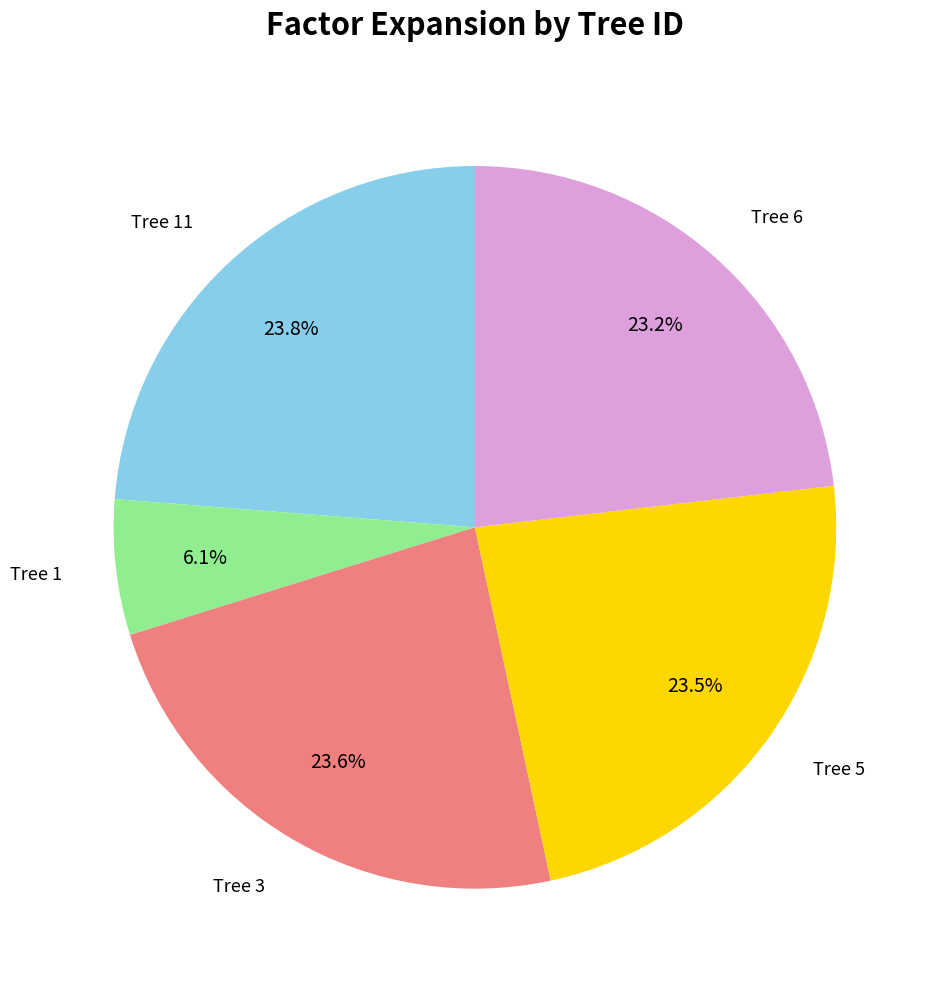

Is there any slice that represents more than half of the pie?

No